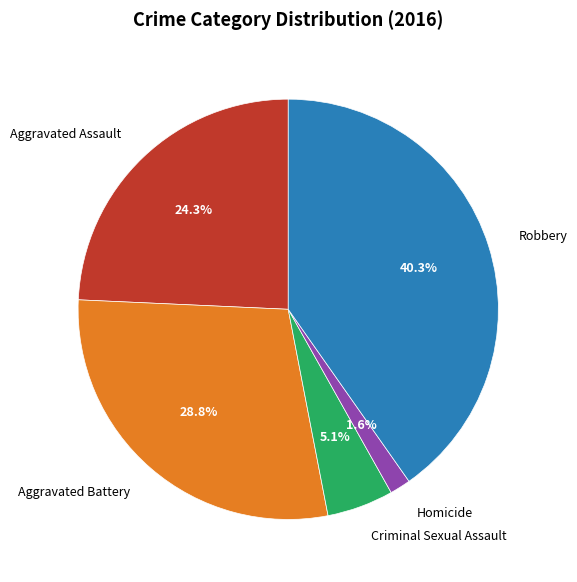

To the nearest percent, what is the average slice percentage?

20%